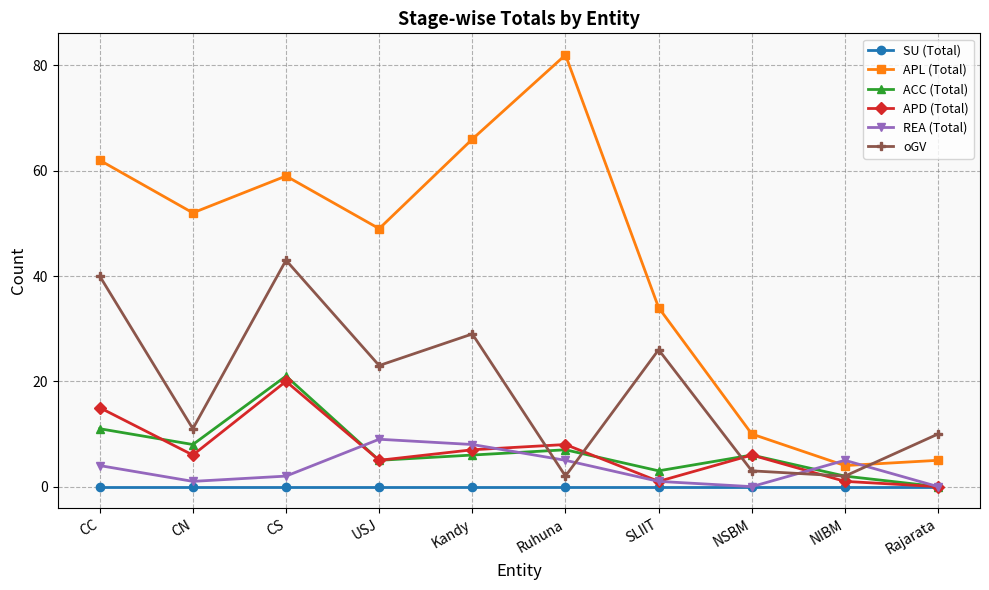

Which series has the largest range (max minus min)?

APL (Total)